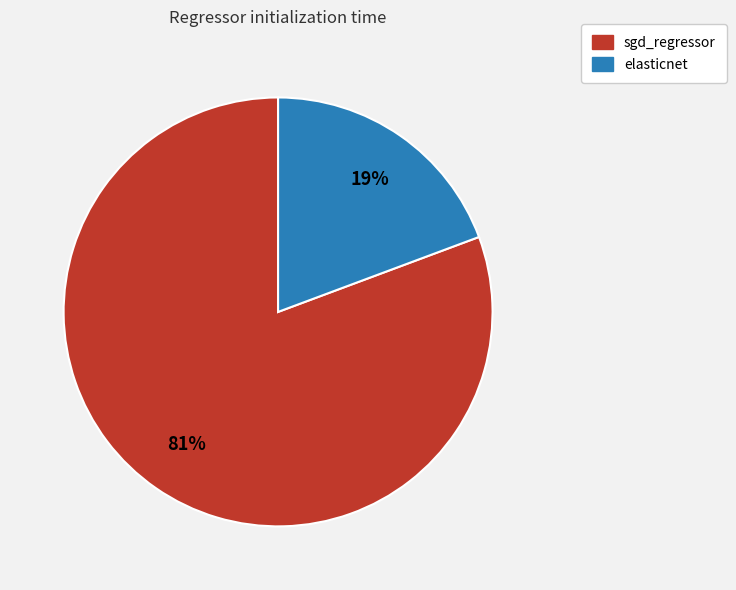

What percentage is the elasticnet slice, to the nearest percent?

19%